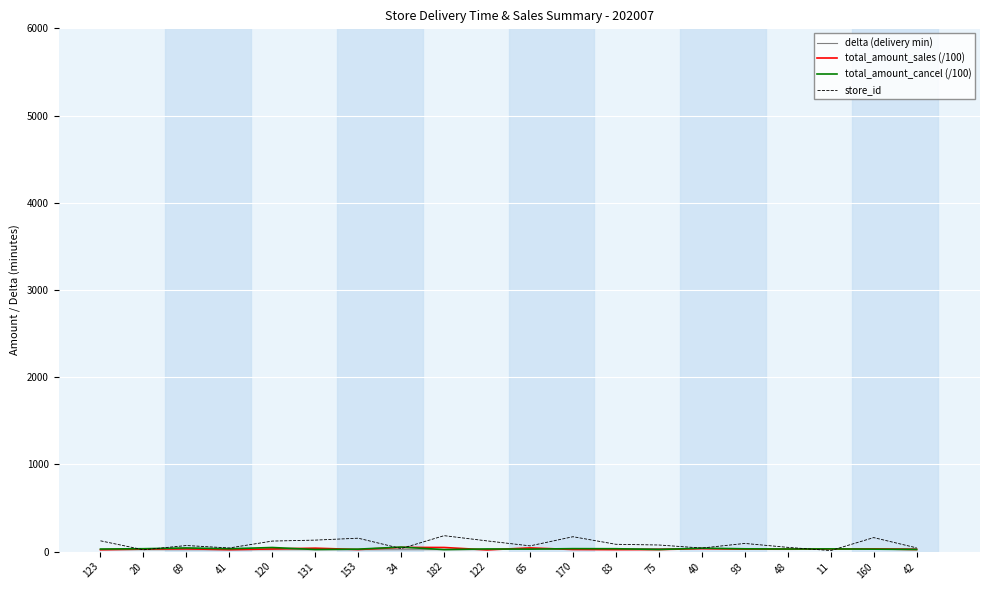

What is the maximum value shown in the chart?

182.0